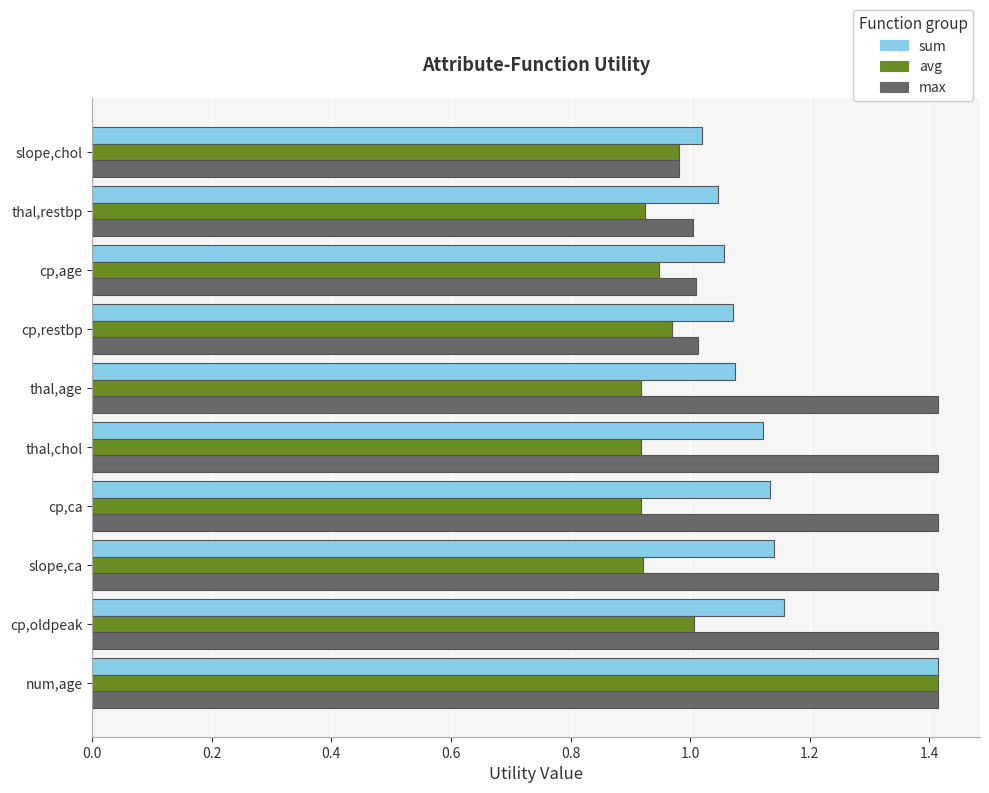

What is the sum of the sum values at slope,ca and thal,restbp?

2.2